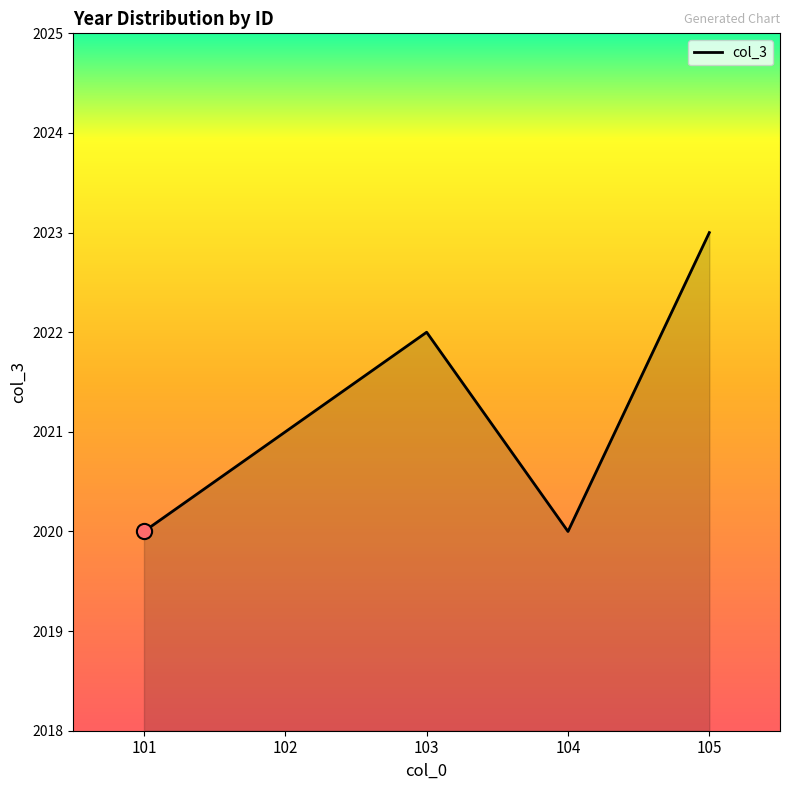

What is the ratio of the value at 105 to the value at 104?

1.0